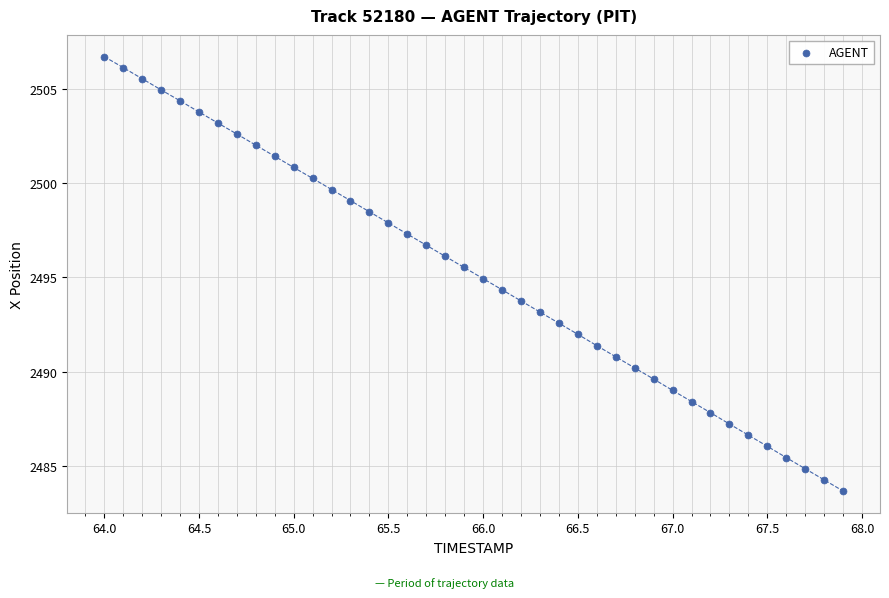

What is the range of Y values (max minus min)?

23.0